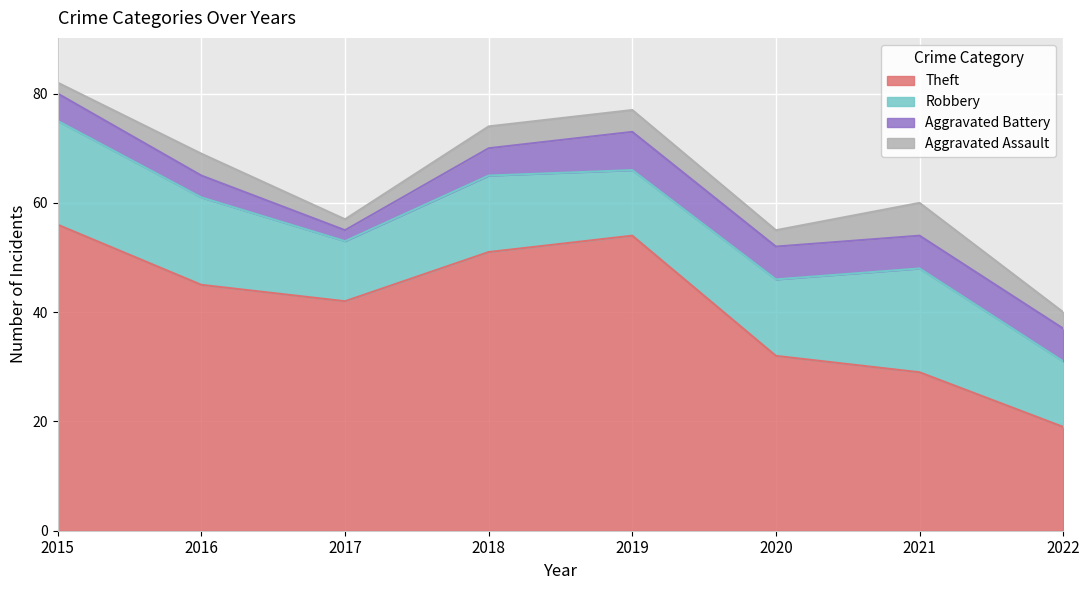

List the labels in order of Aggravated Assault value, smallest first.

2015, 2017, 2020, 2022, 2016, 2018, 2019, 2021